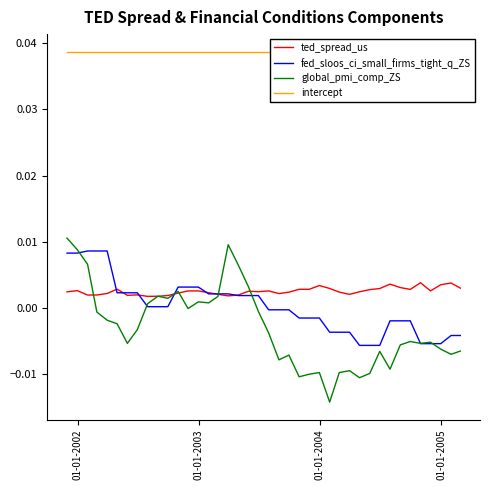

Which series has the widest spread of values?

global_pmi_comp_ZS